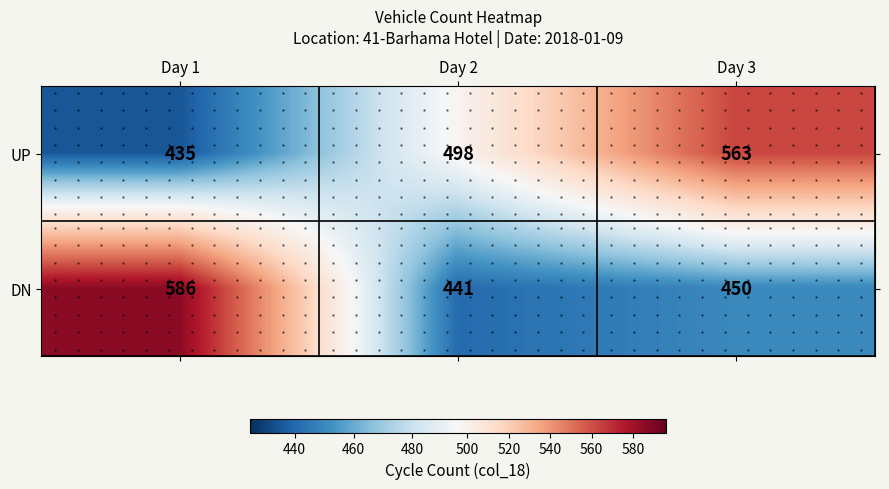

How many values in the DN series exceed 450?

1